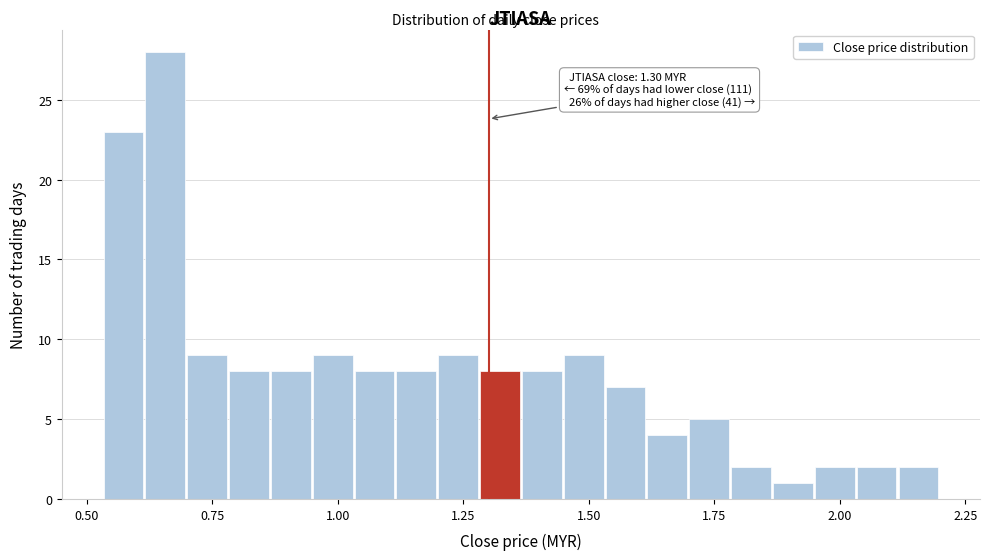

Around what value on the x-axis is the tallest bar? Give the approximate position of its centre, as read against the axis.

0.65